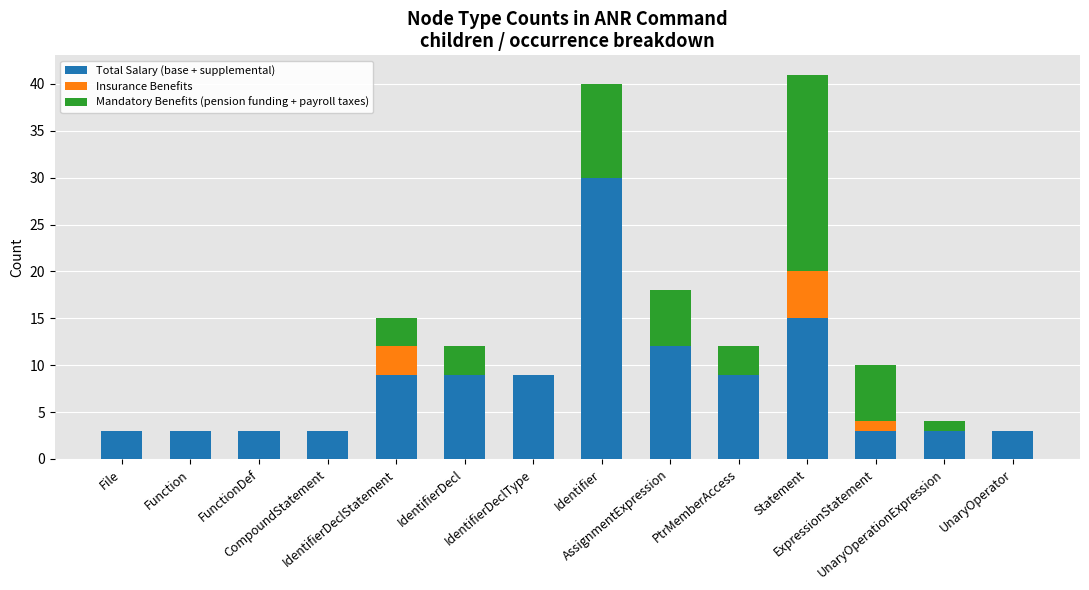

Are the bars horizontal?

No